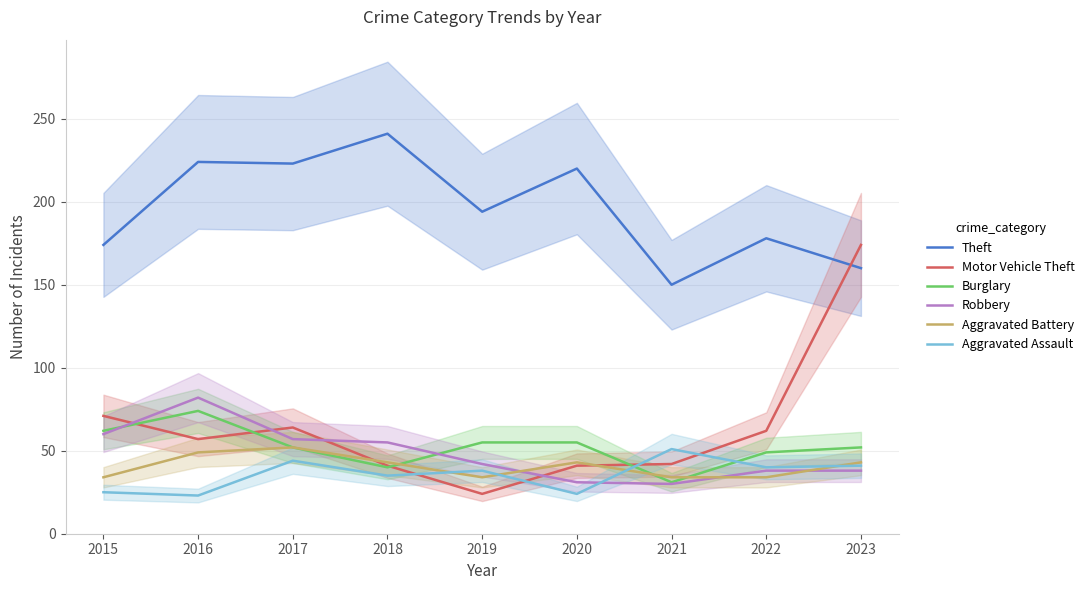

What is the spread (max minus min) of values at 2016?

201